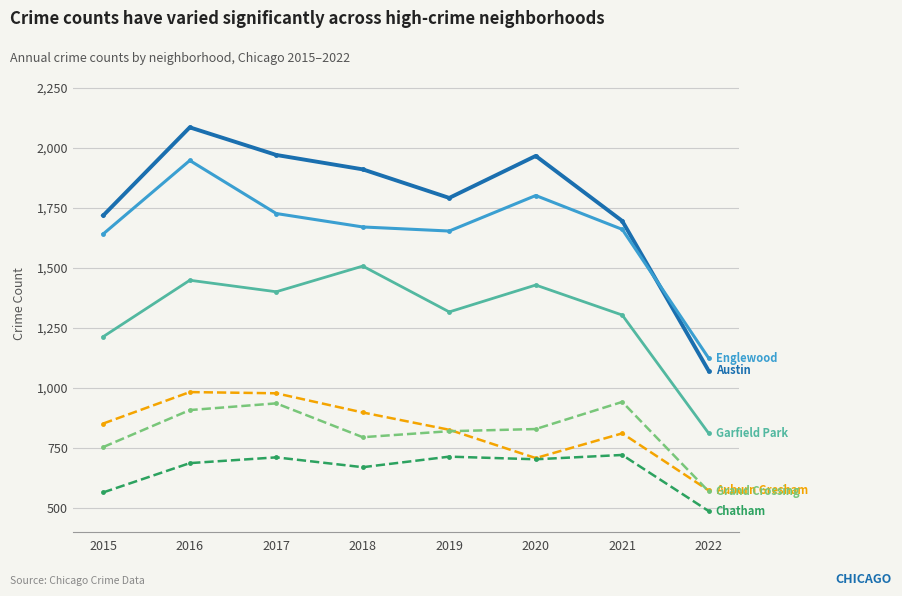

What is the total value across all series at 2015?

6746